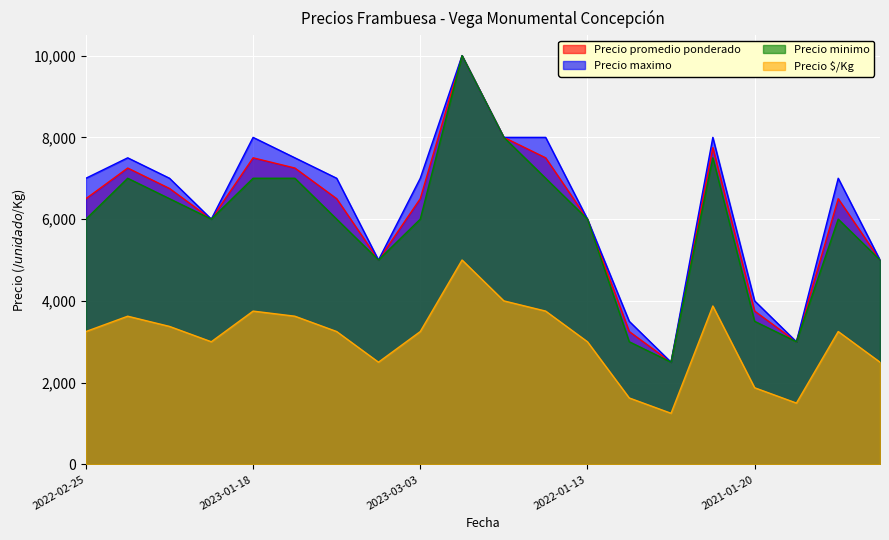

What are all the series names shown in the legend?

Precio promedio ponderado, Precio maximo, Precio minimo, Precio $/Kg